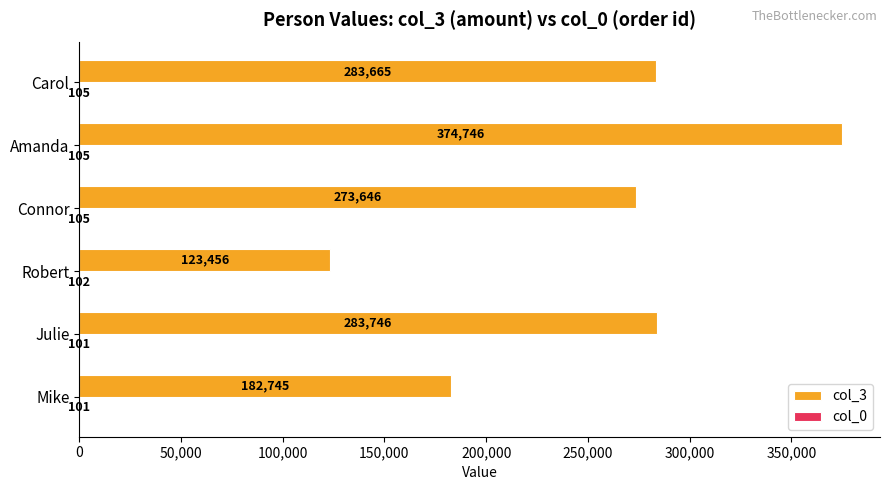

Which series has the largest range (max minus min)?

col_3